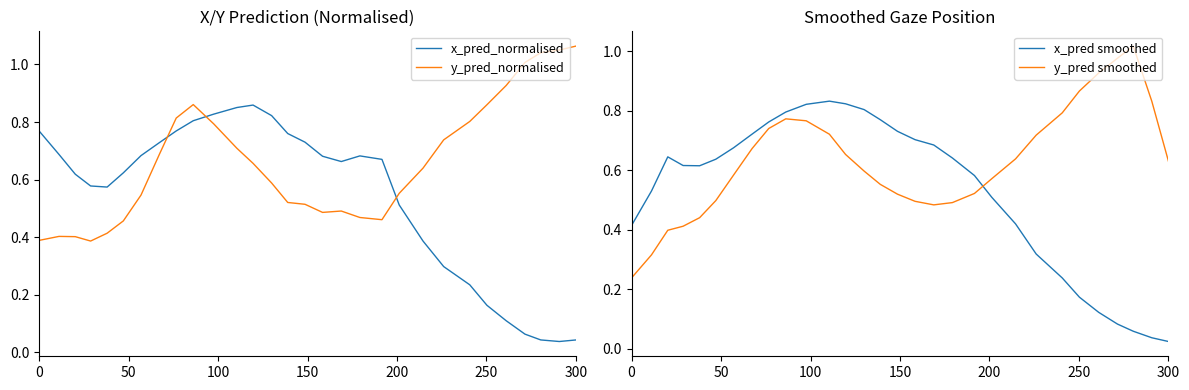

At how many categories does at least one series exceed 0?

30